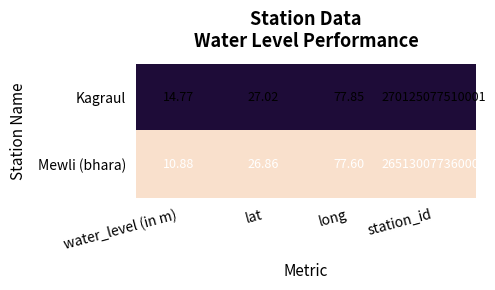

Which label corresponds to the smallest value in the chart?

water_level (in m)